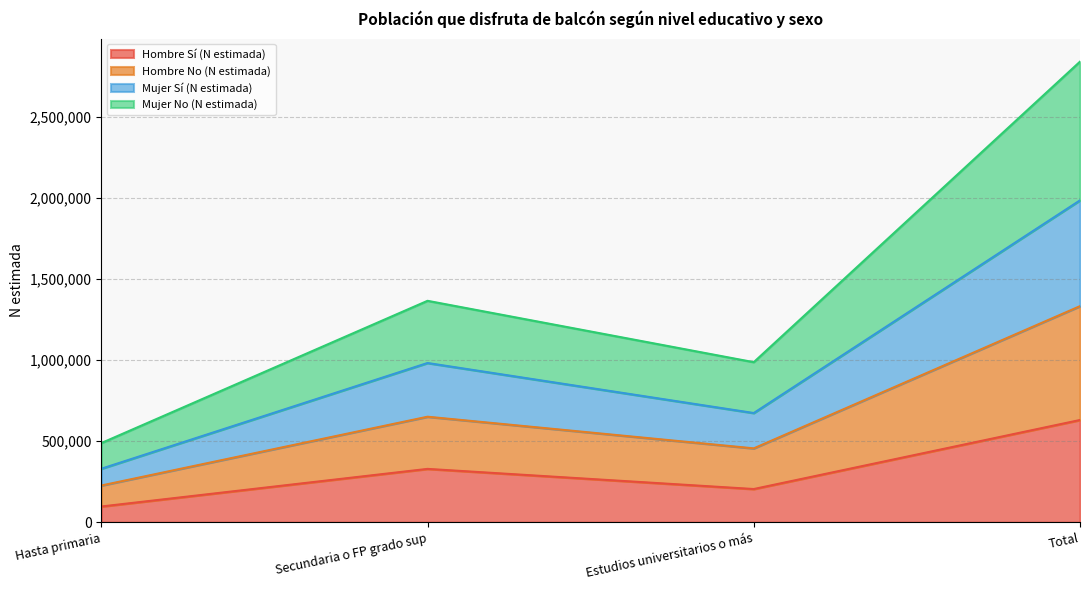

How many lines are shown in the chart?

4